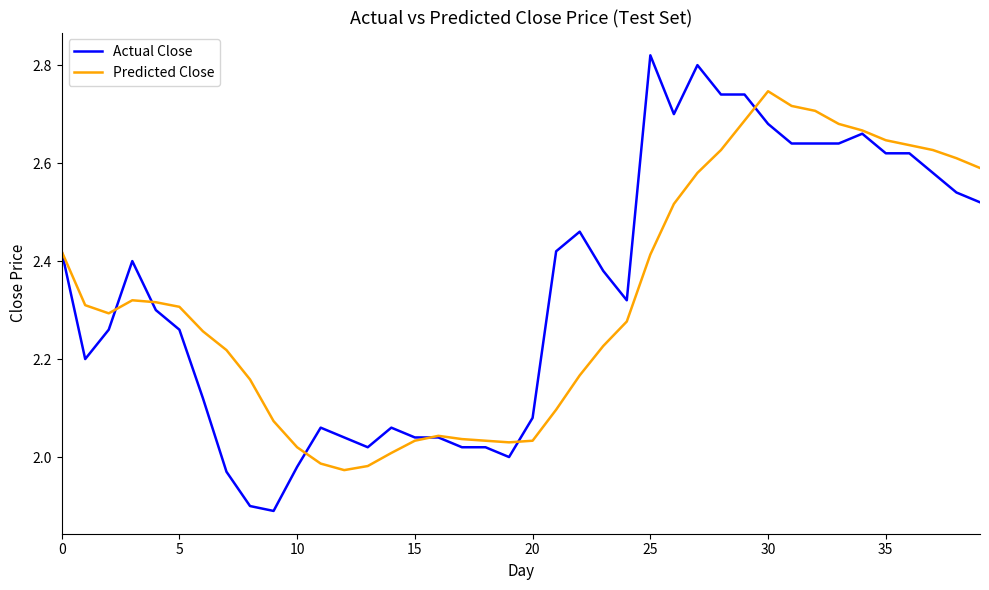

Which series has the widest spread of values?

Actual Close